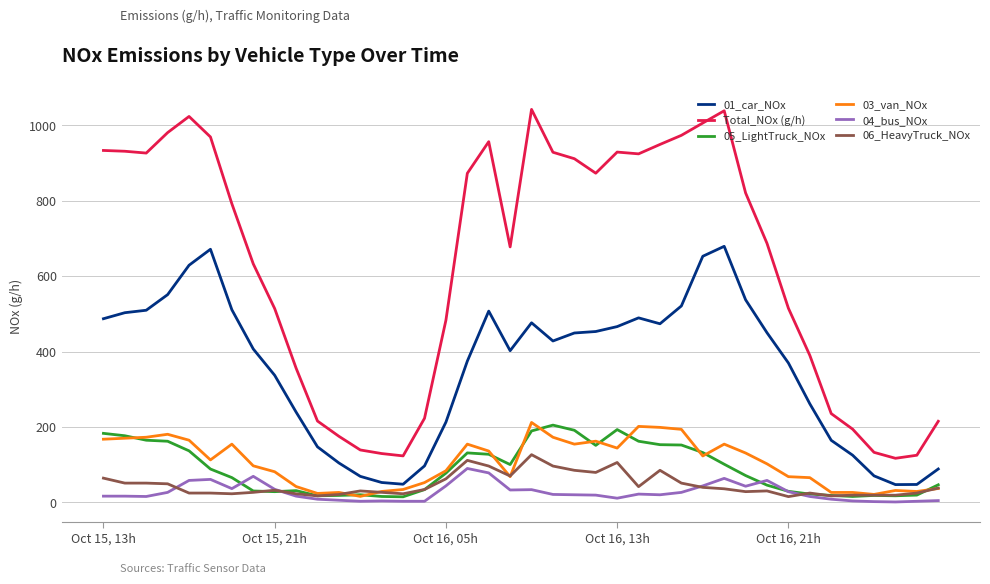

True or false: 05_LightTruck_NOx and 01_car_NOx cross at least once.

False